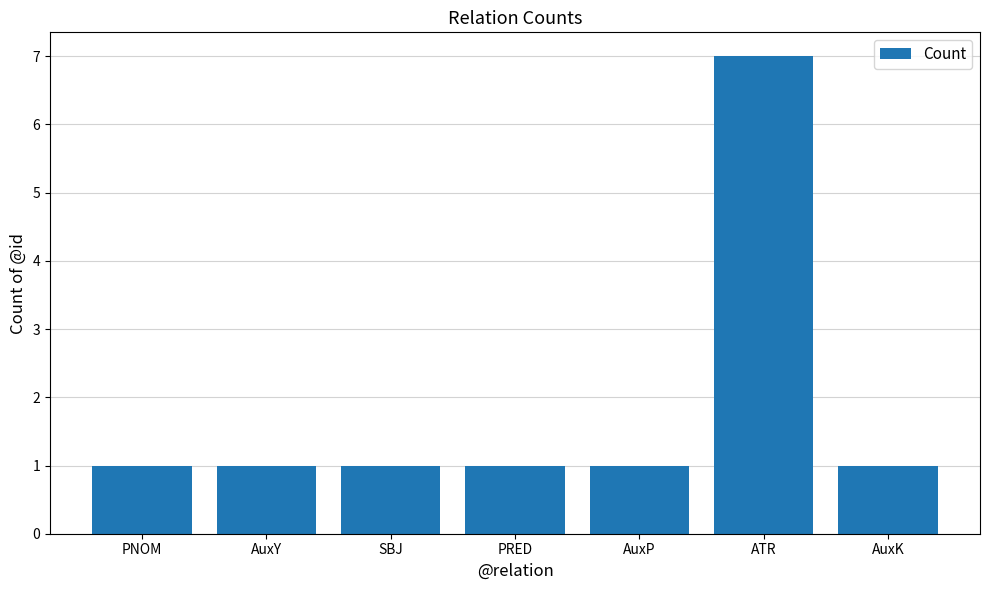

What is the value of the 4th bar from the left?

1